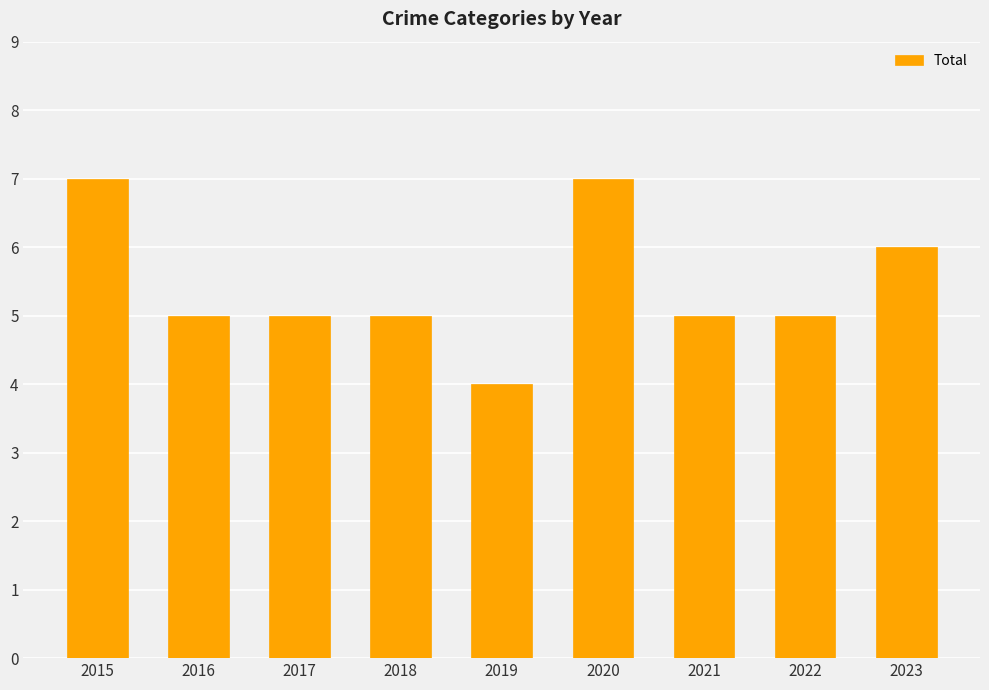

How many data points does each series have?

9